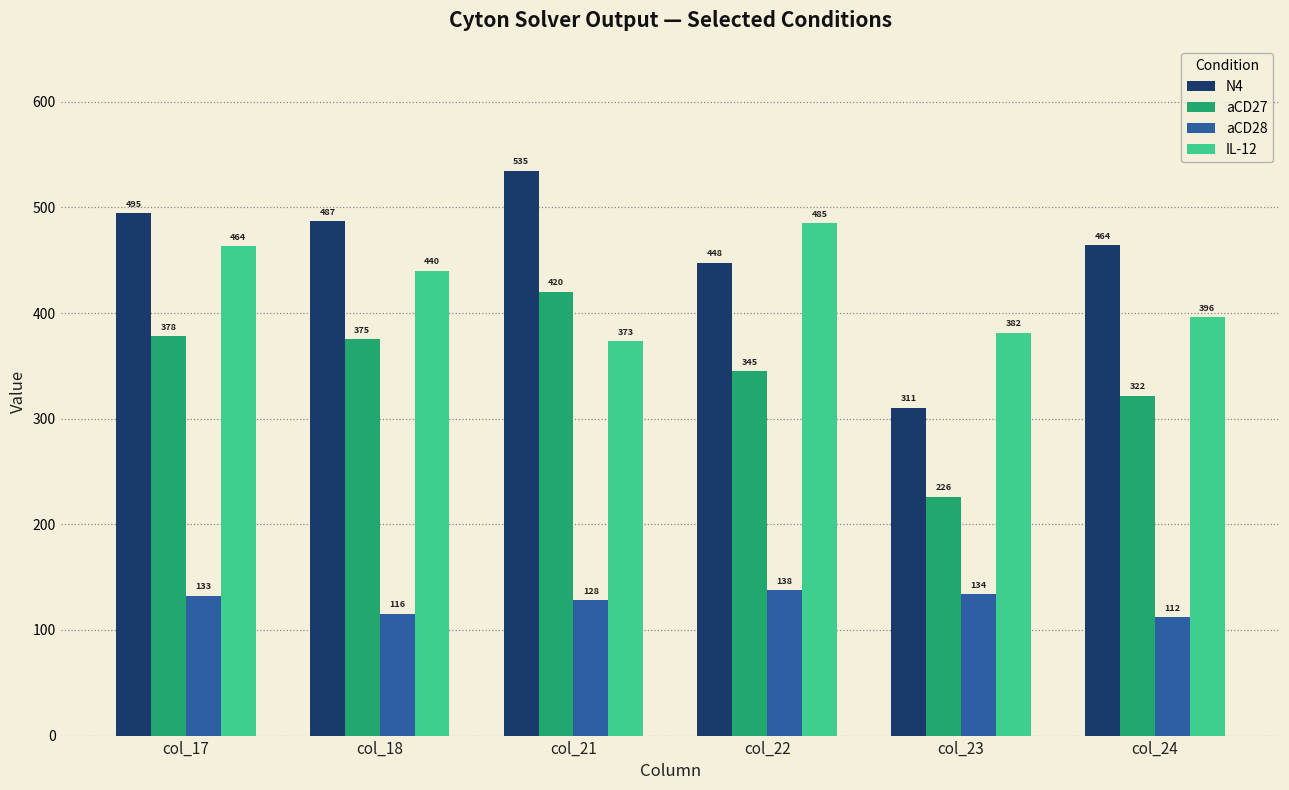

What is the value of the aCD28 bar at the 6th from the left?

112.3